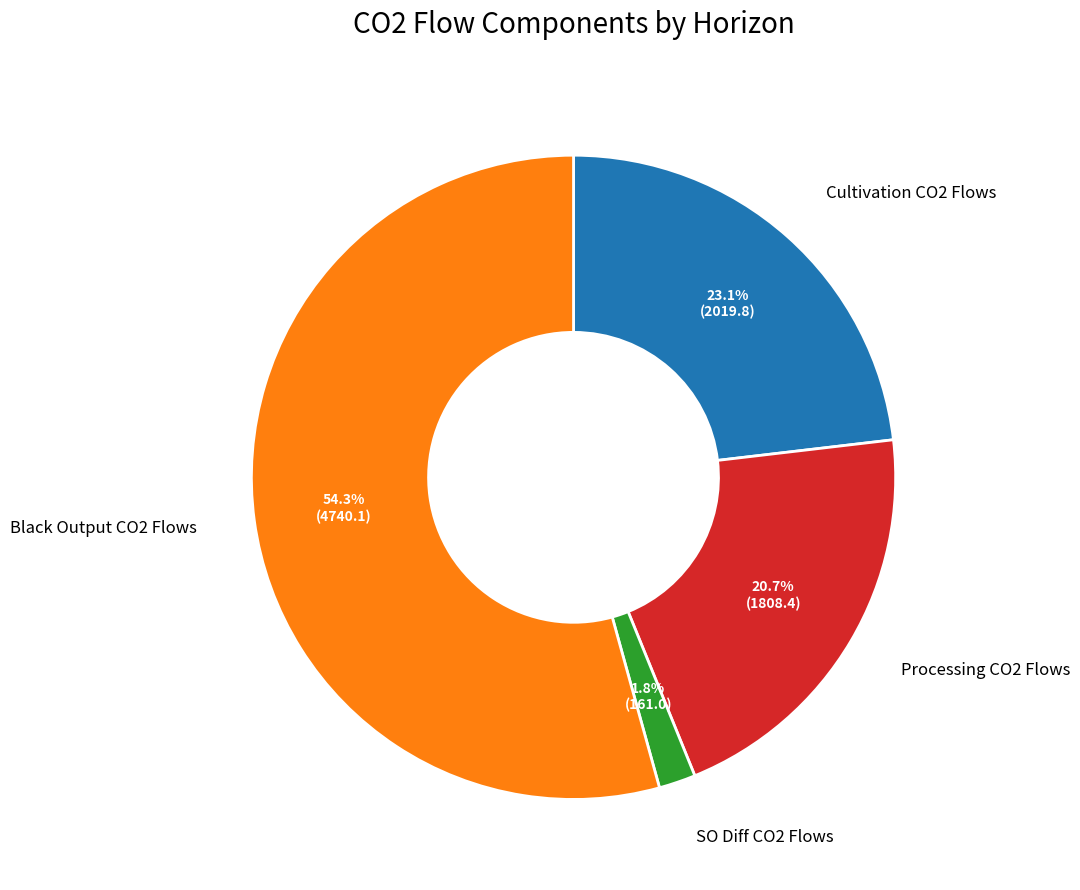

Does any single category account for the majority?

Yes